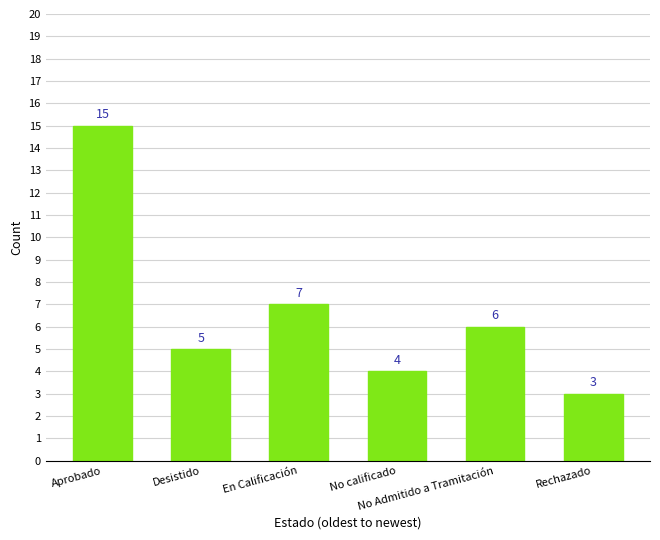

Reading left to right, list all the values displayed in this chart.

Aprobado=15	Desistido=5	En Calificación=7	No calificado=4	No Admitido a Tramitación=6	Rechazado=3